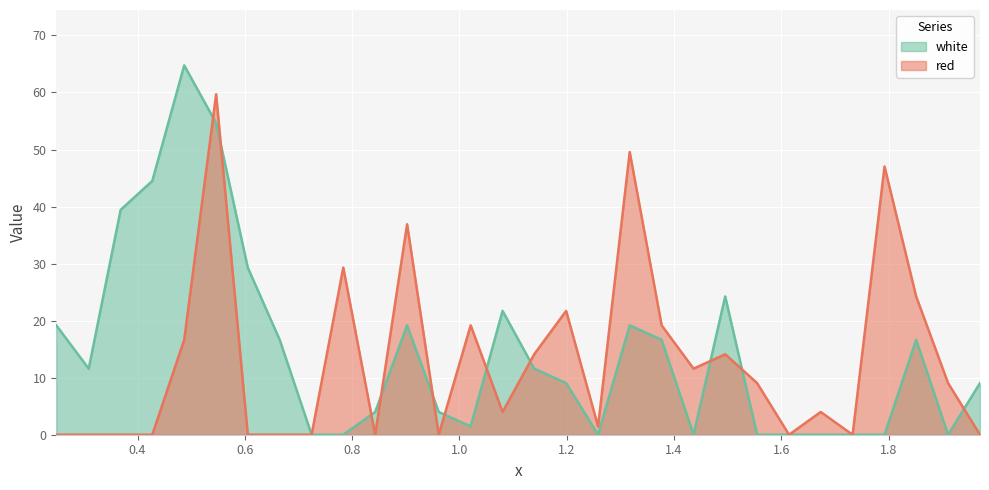

Rank the categories by red value from highest to lowest.

0.5465, 1.3175, 1.7925, 0.9025, 0.7835, 1.8515, 1.199, 1.021, 1.377, 0.487, 1.1395, 1.4955, 1.4365, 1.555, 1.911, 1.0805, 1.6735, 1.2585, 0.2485, 0.309, 0.3685, 0.4275, 0.6055, 0.665, 0.7245, 0.843, 0.9615, 1.6145, 1.733, 1.9705